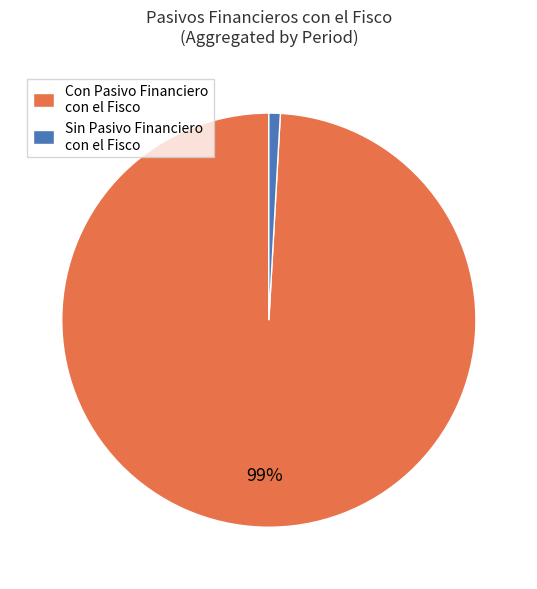

Which category has the smallest portion of the pie?

Sin Pasivo Financiero con el Fisco